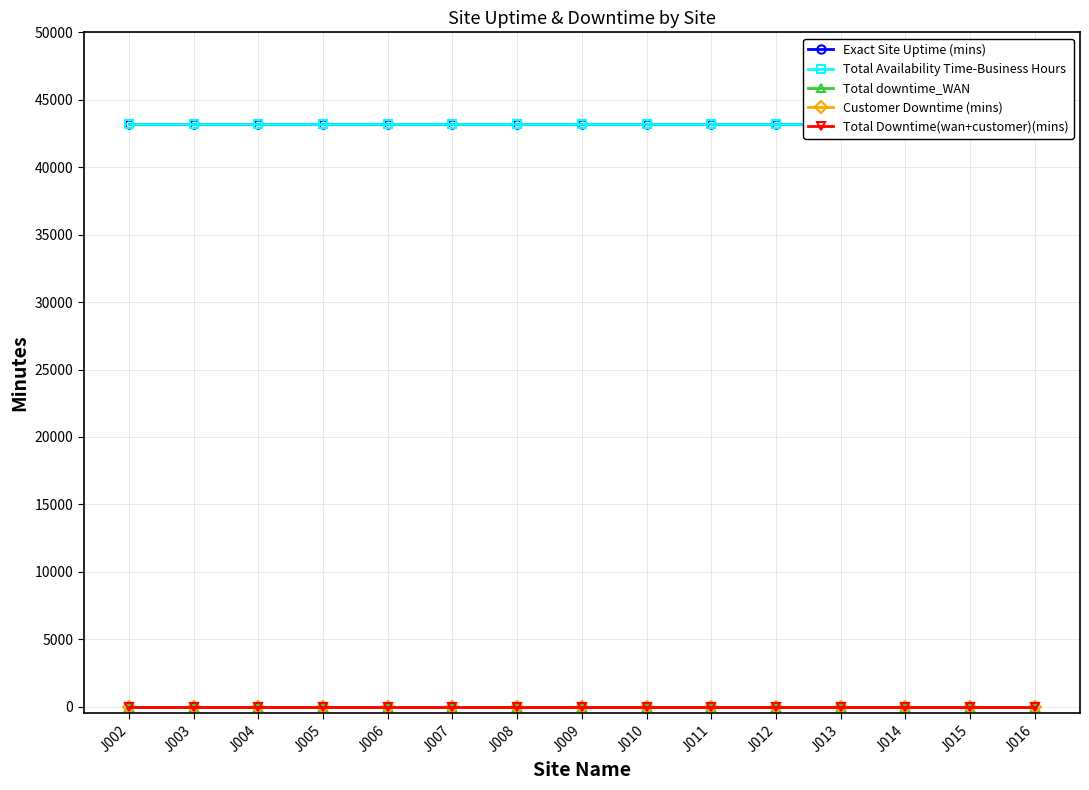

What is the value of the Exact Site Uptime (mins) point at the 9th from the left?

43200